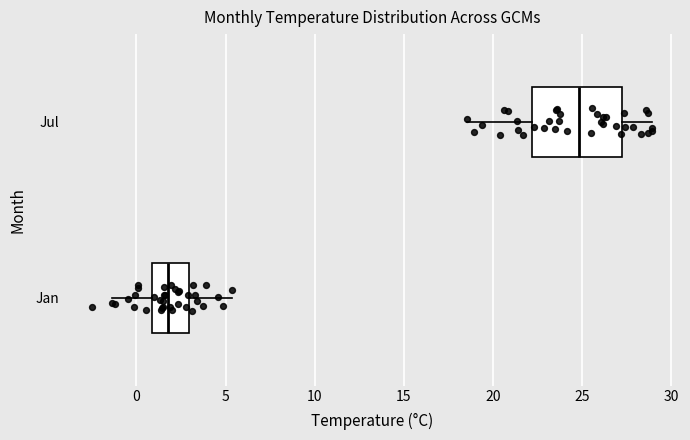

Comparing the boxes themselves (not the whiskers), which one is the widest?

Jul